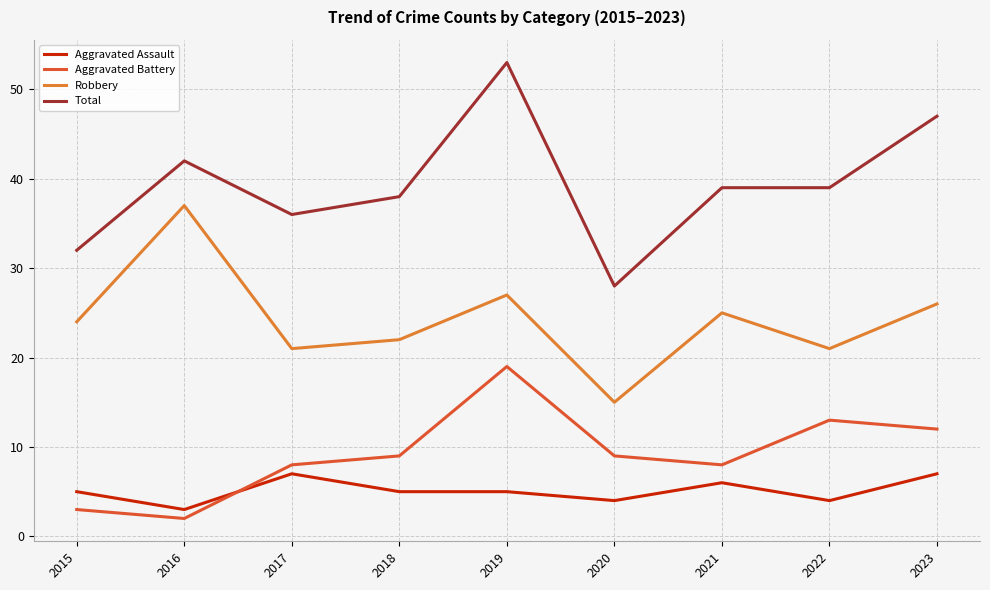

True or false: Robbery and Aggravated Assault cross at least once.

False